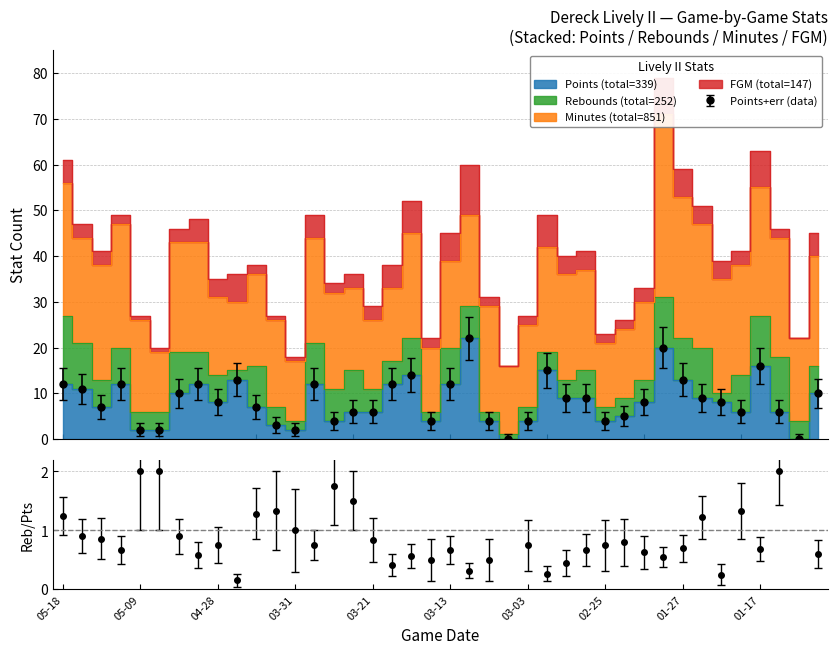

What is the difference between the highest and lowest values at 05-11?

25